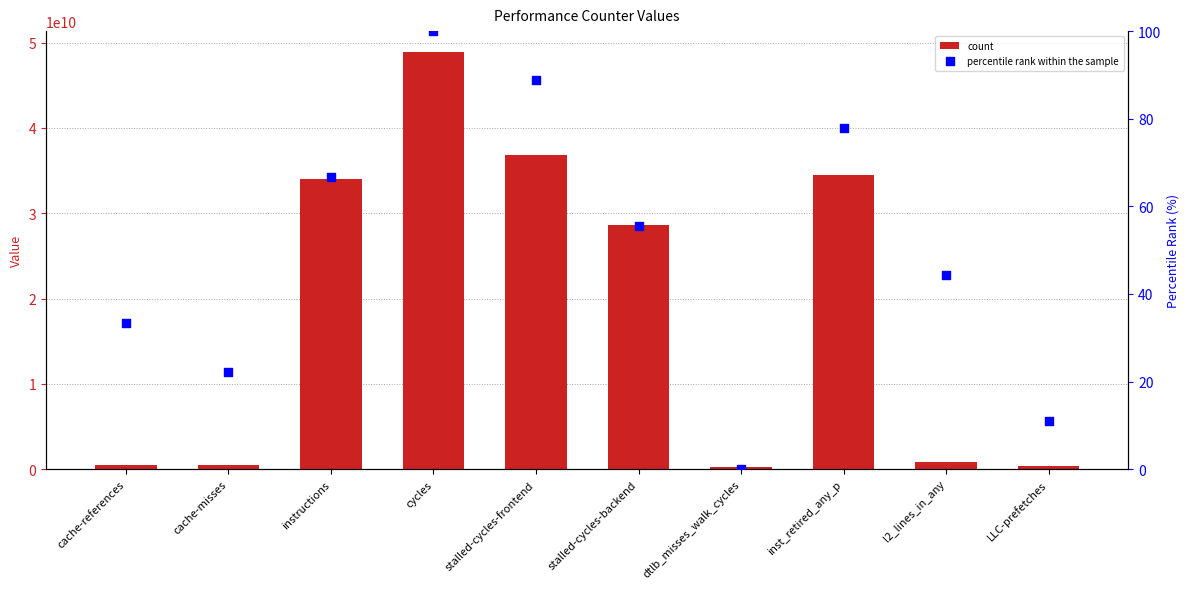

Which series contains the lowest Y value?

percentile rank within the sample